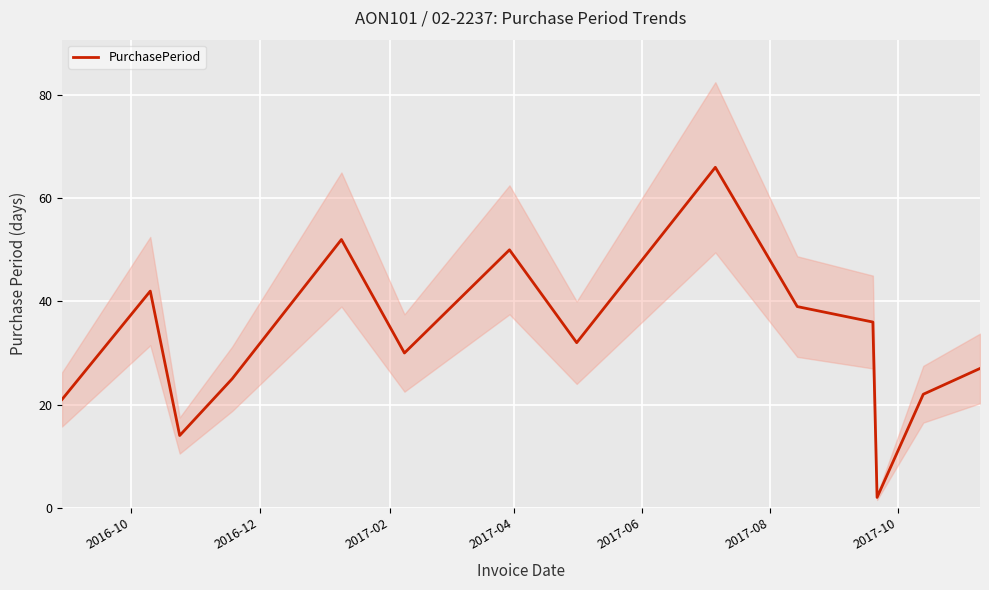

What is the maximum value shown in the chart?

66